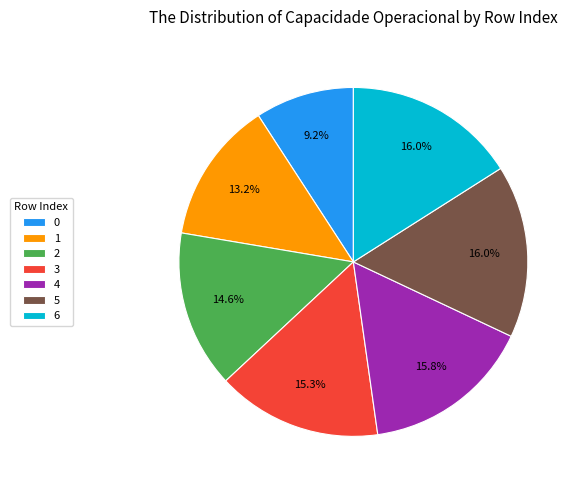

Is it true that 0 is 9% of the pie?

True